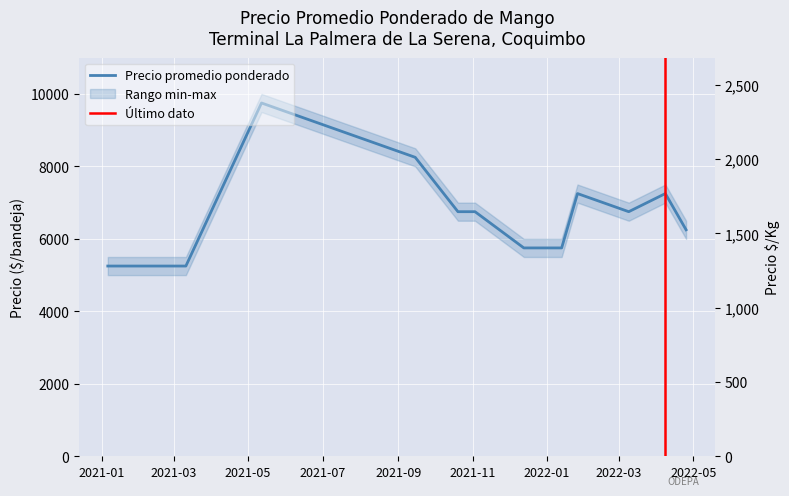

Rank the categories by Precio máximo value from highest to lowest.

2021-05-12, 2021-09-15, 2022-01-26, 2022-04-08, 2021-10-20, 2021-11-03, 2022-03-09, 2022-04-25, 2021-12-13, 2022-01-06, 2022-01-13, 2021-01-06, 2021-02-26, 2021-03-11